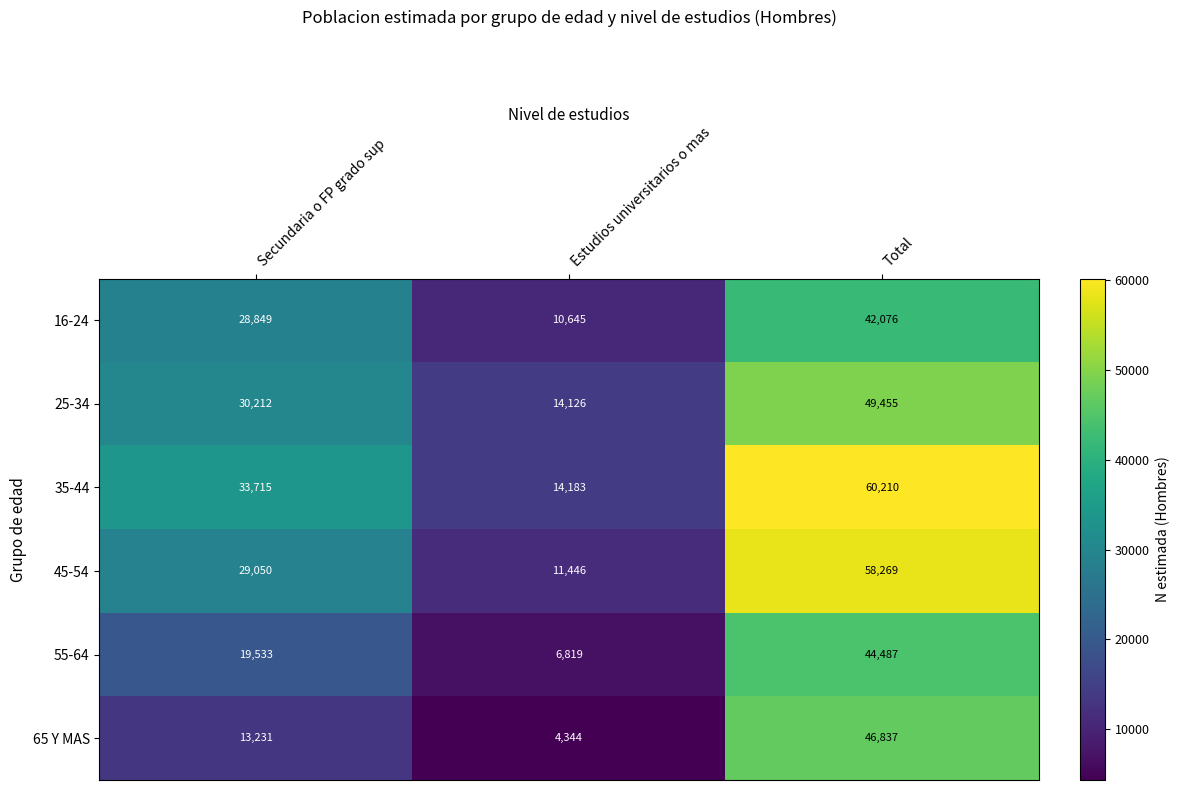

The value of 25-34 at Estudios universitarios o mas is 25193. True or false?

False